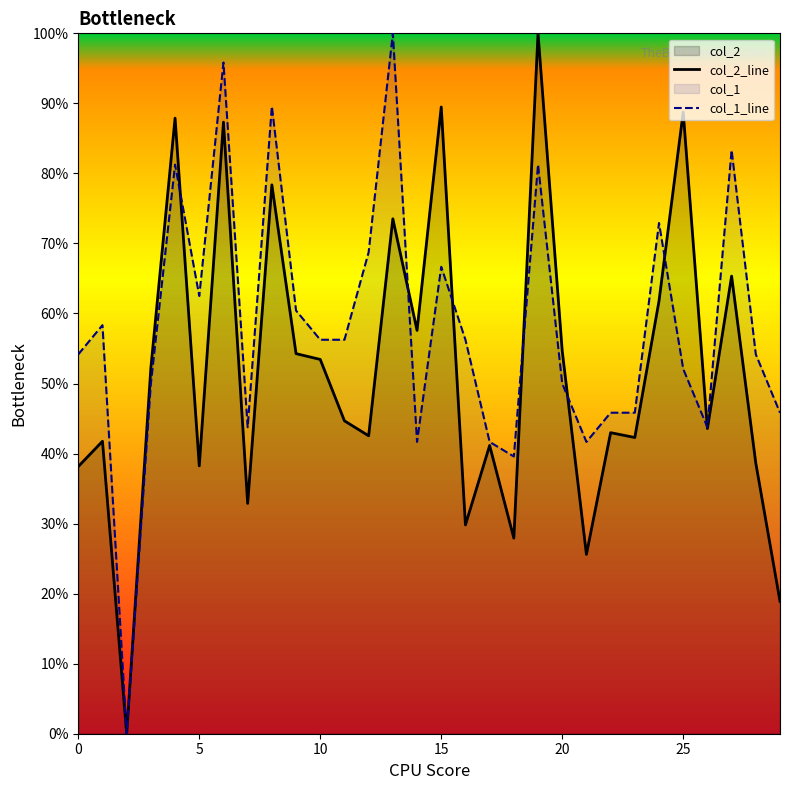

Does the chart display data point markers on the line(s)?

No